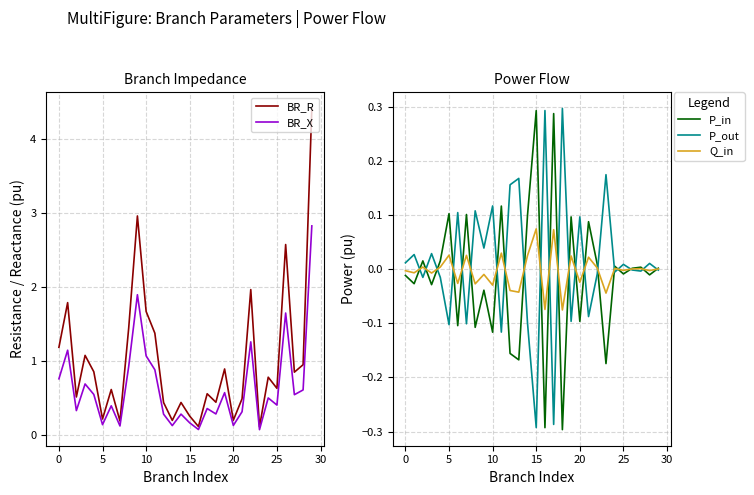

What is the maximum value for BR_R?

4.4